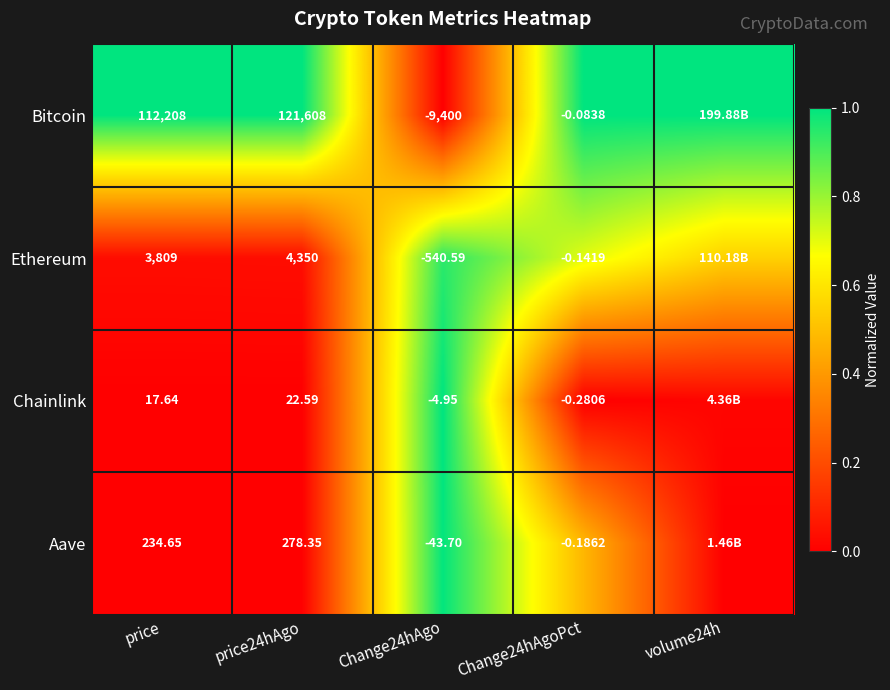

Between price24hAgo and Change24hAgo, which series saw the biggest shift?

Bitcoin